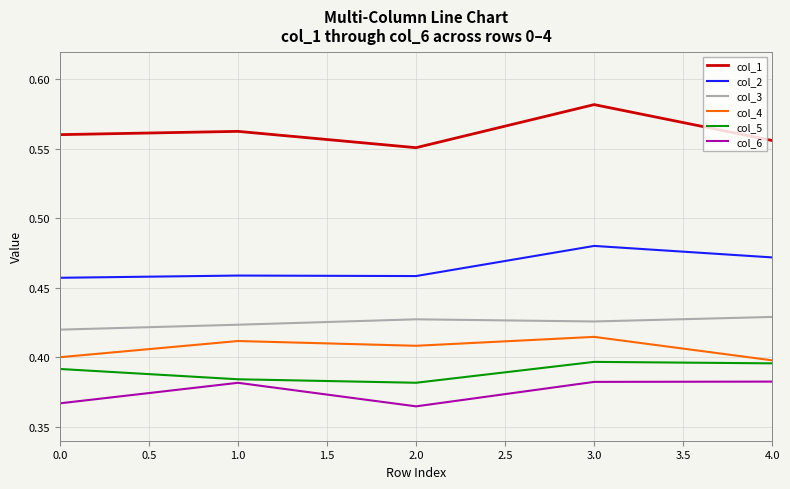

Between 1.0 and 2.0, which series saw the biggest shift?

col_6